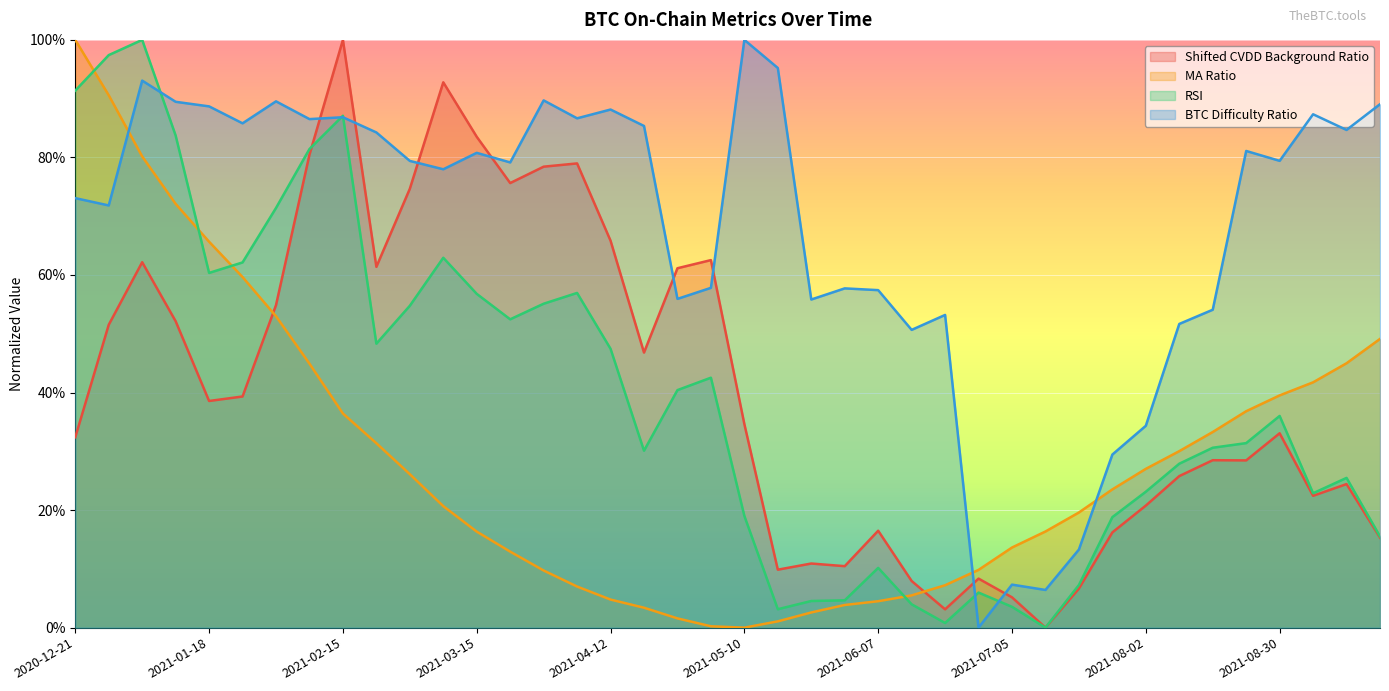

What is the label of the 37th point from the left?

2021-08-30